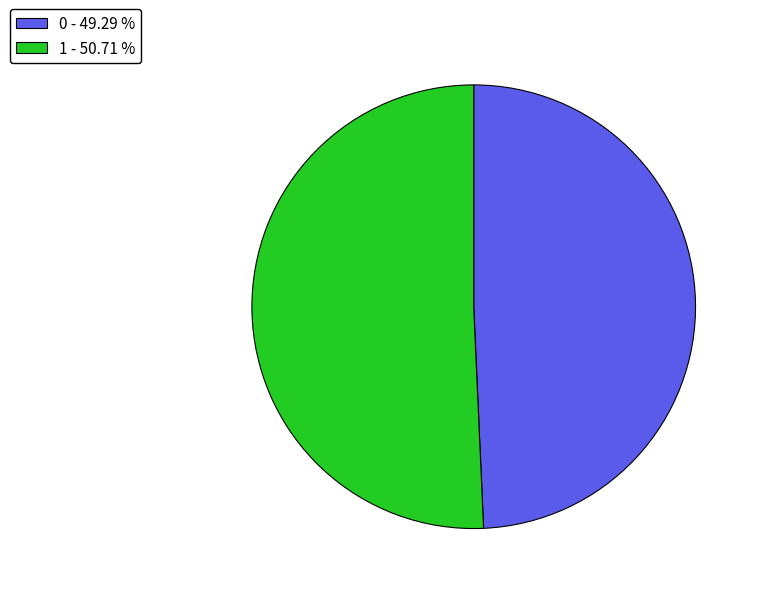

Does 0 - 49.29 % represent more than half of the total?

No